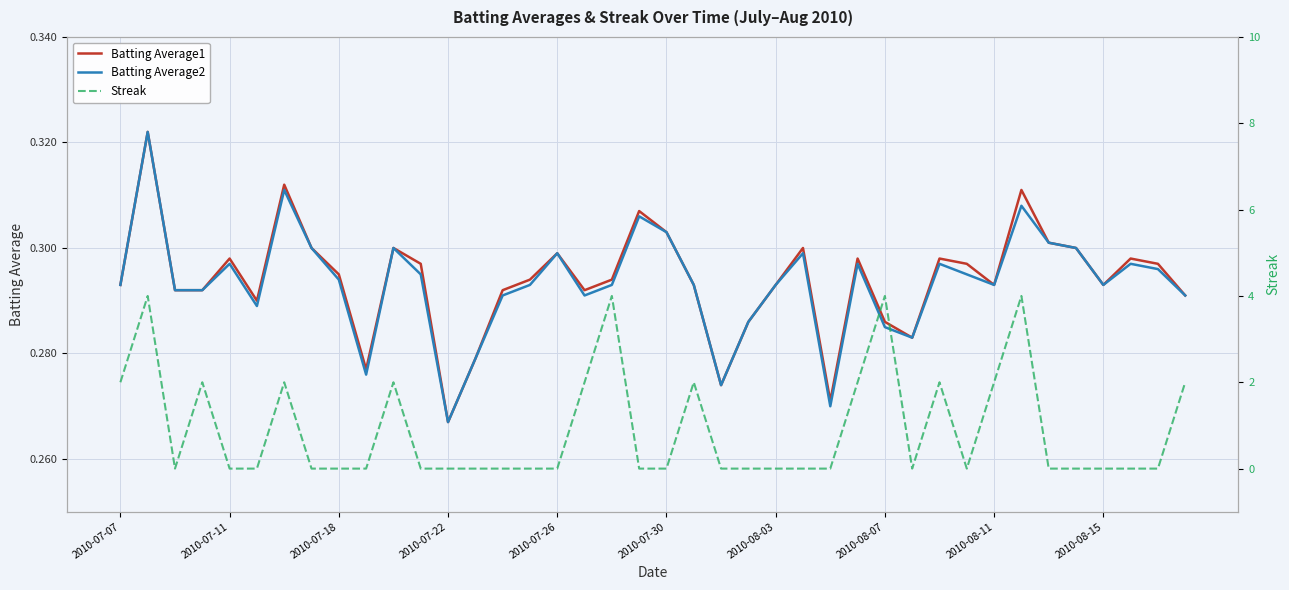

Is the value of Batting Average1 at 30 greater than the value of Streak at 11?

Yes